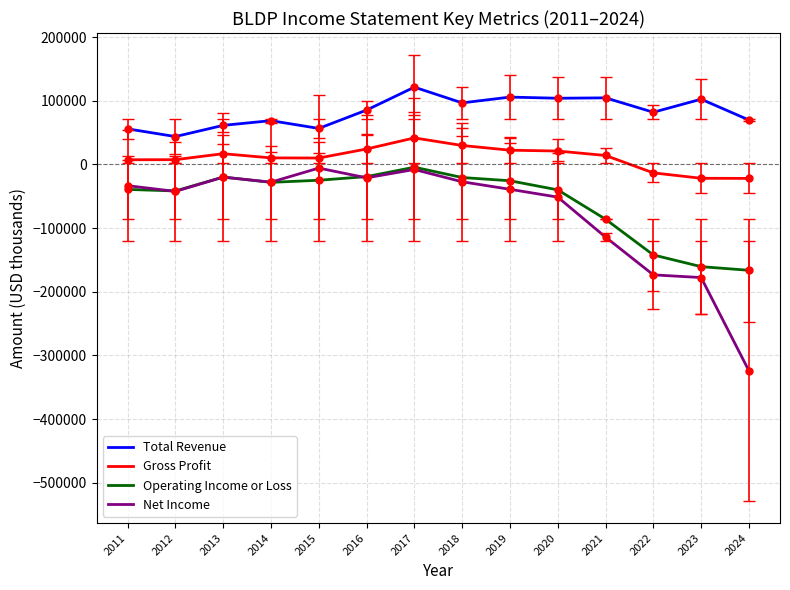

Rank the series at 2024 from lowest to highest value.

Net Income, Operating Income or Loss, Gross Profit, Total Revenue